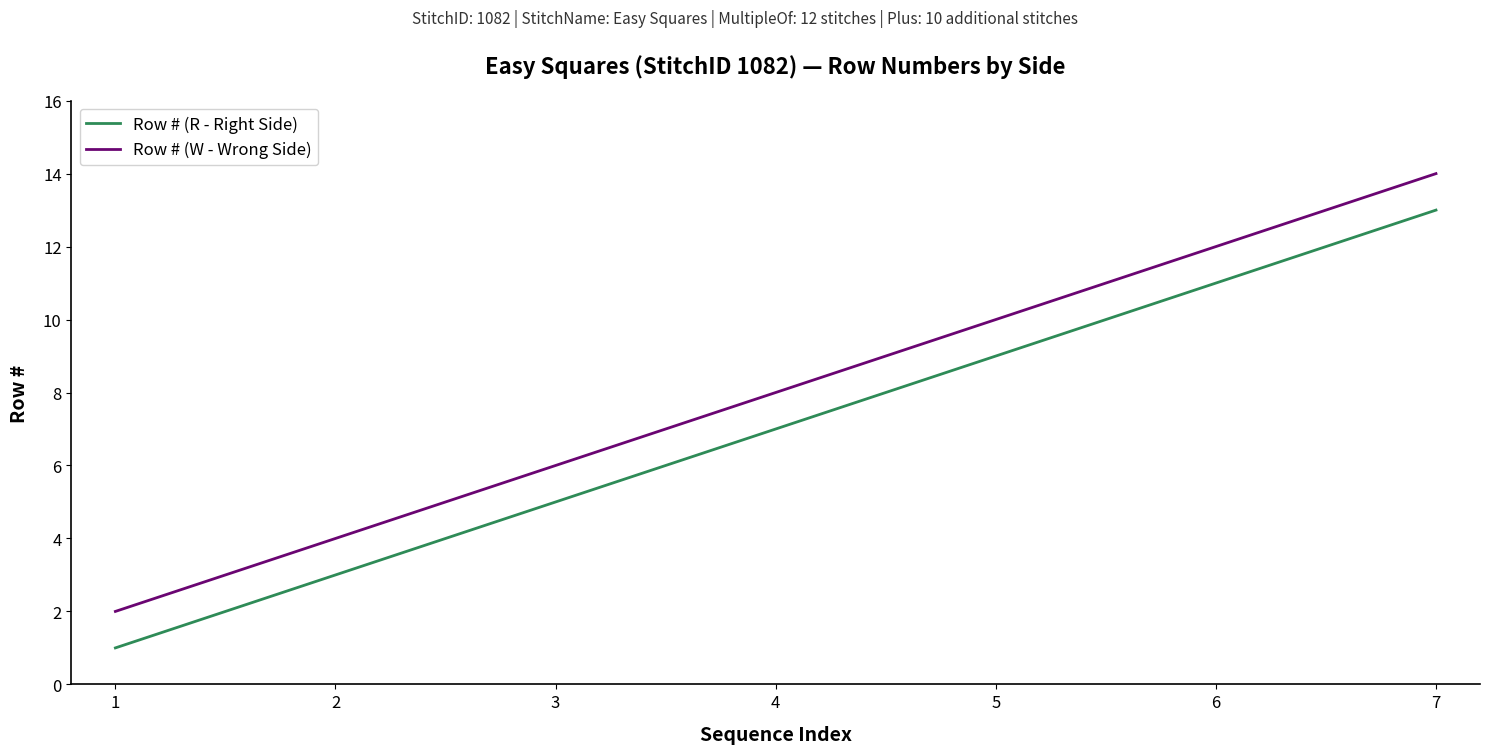

Rank the series by their average value, from highest to lowest.

Row # (W - Wrong Side), Row # (R - Right Side)